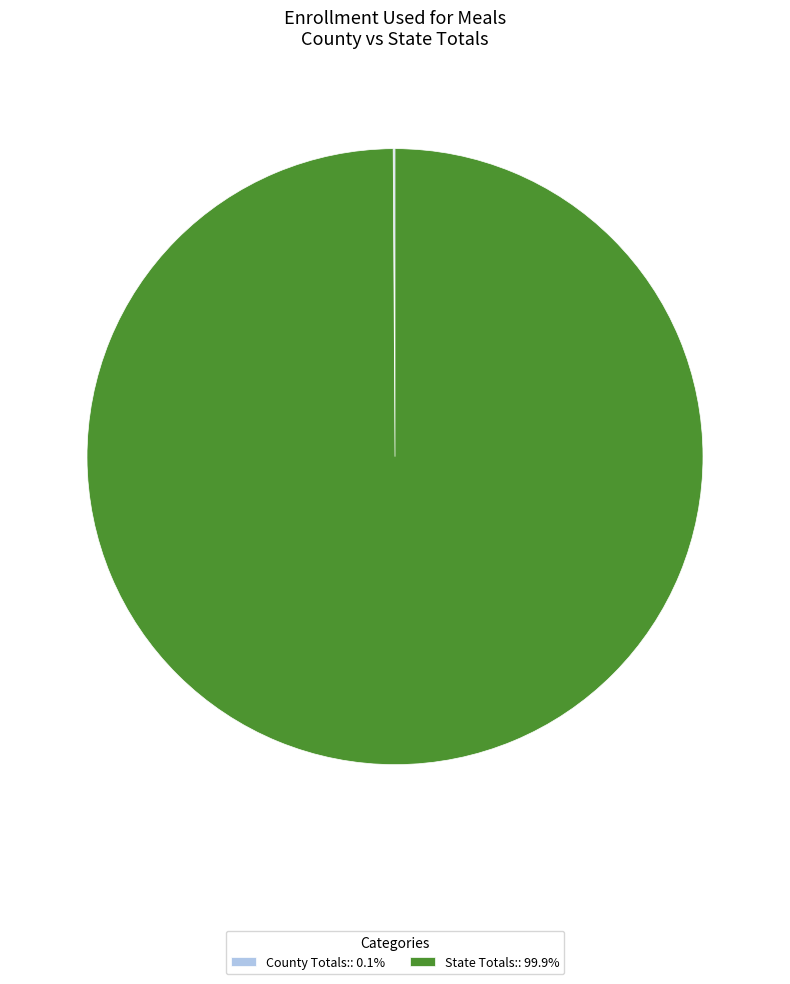

Does State Totals:: 99.9% account for over 50% of the chart?

Yes